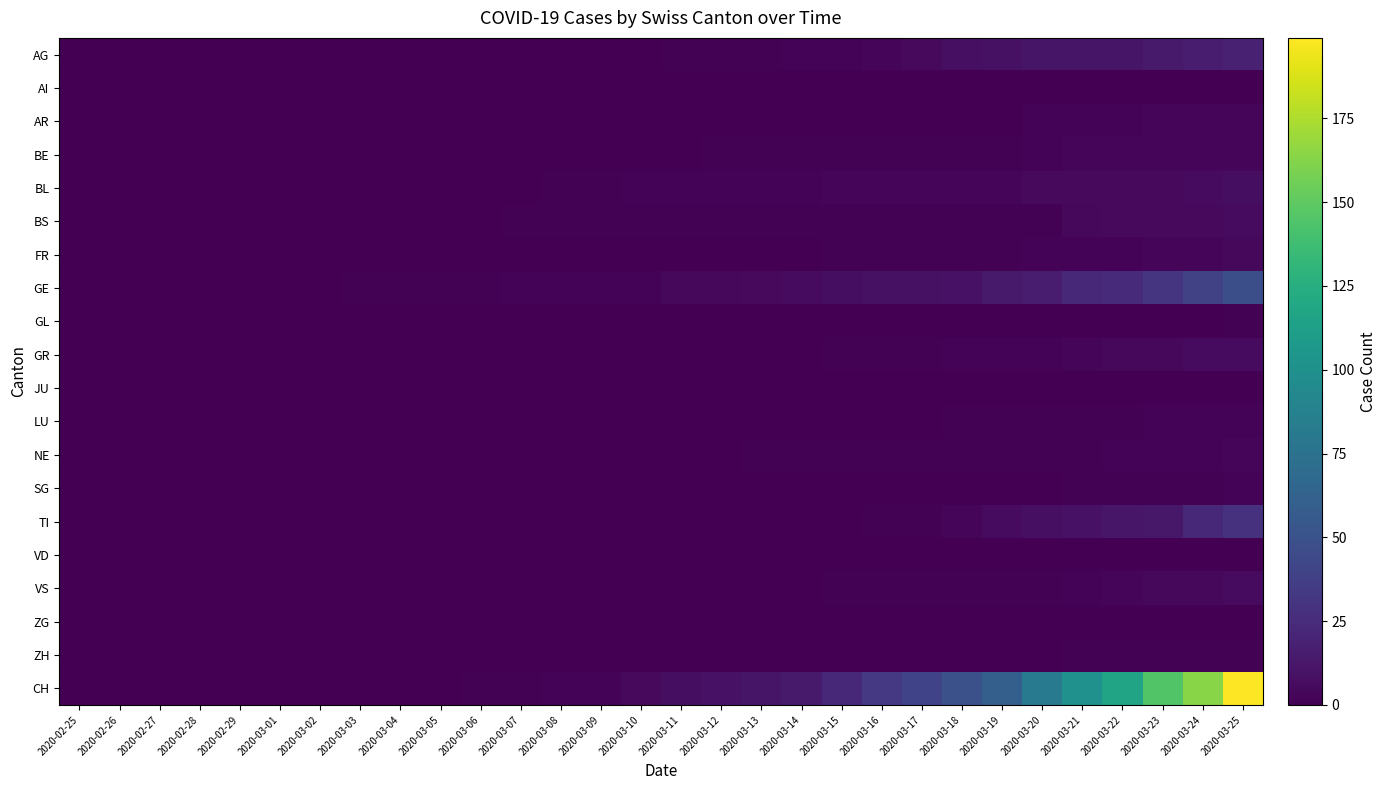

Which series has the largest range (max minus min)?

CH